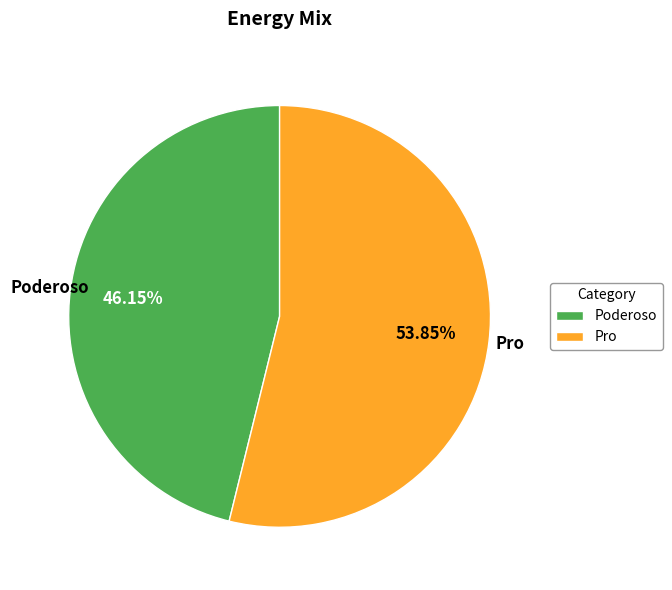

Is the sum of Pro and Poderoso greater than half?

Yes